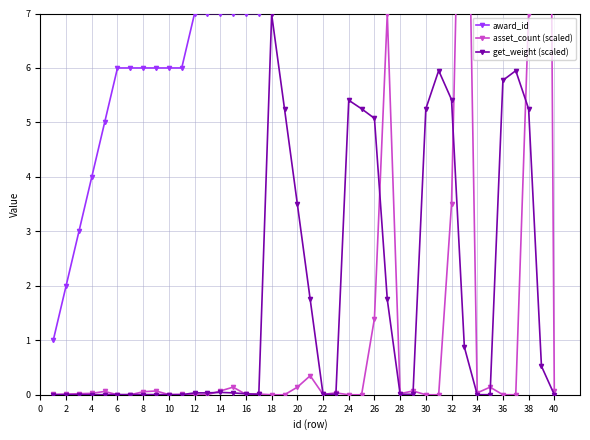

True or false: get_weight (scaled) has more than 1 points higher than both neighbors.

True